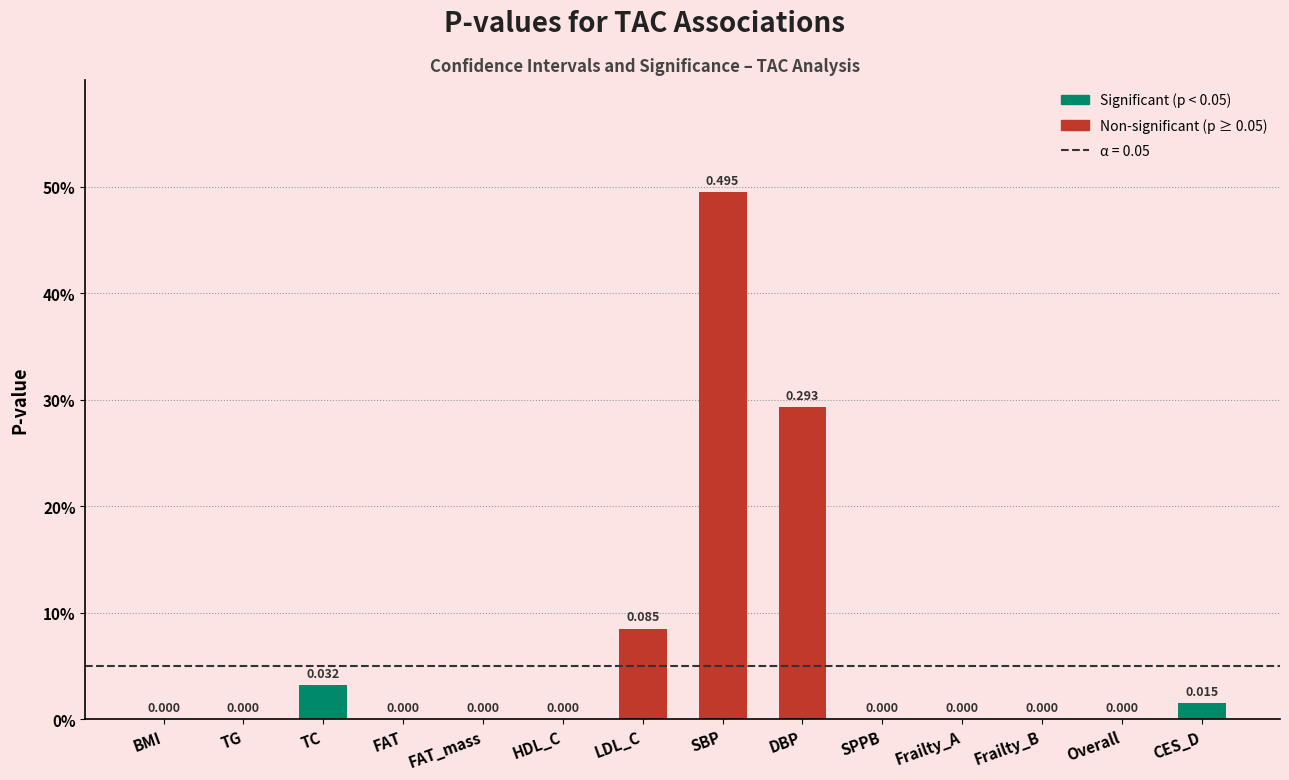

Are the bars horizontal?

No